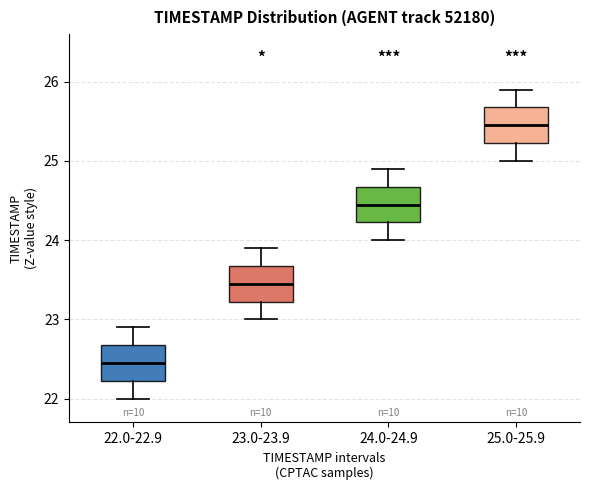

Which box has the lowest median line?

22.0-22.9